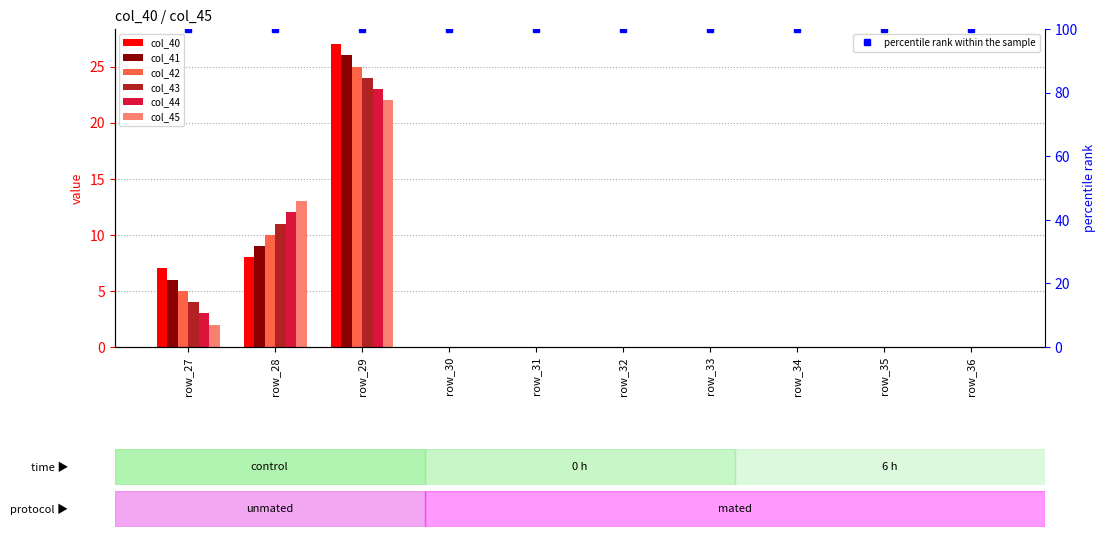

Count the number of categories in the chart.

10